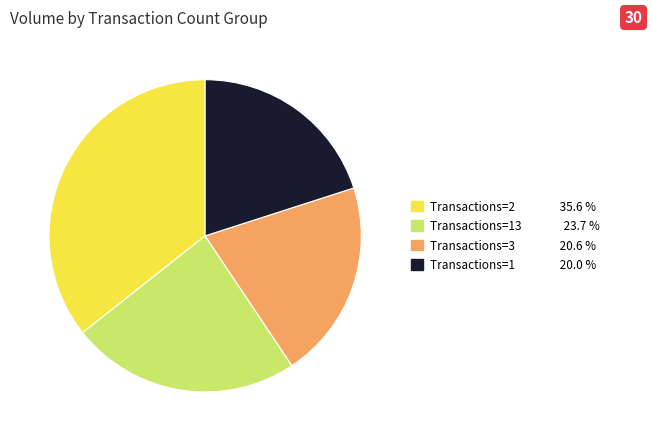

Is there any slice that represents more than half of the pie?

No